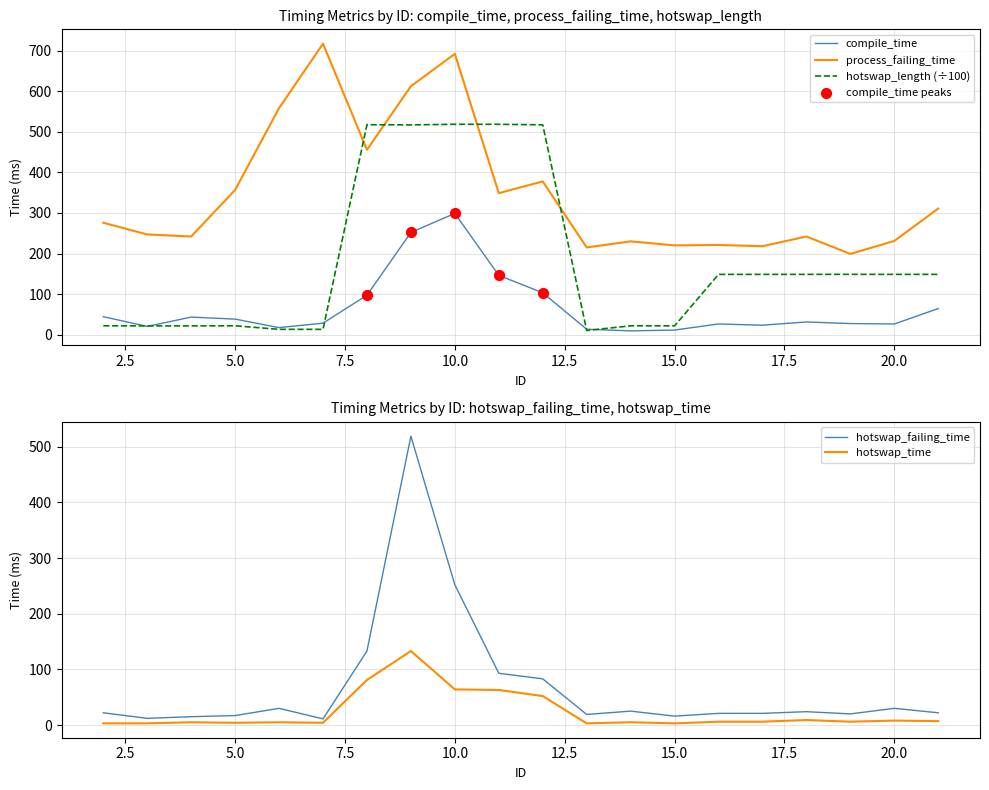

Which series has the largest total across all categories?

process_failing_time